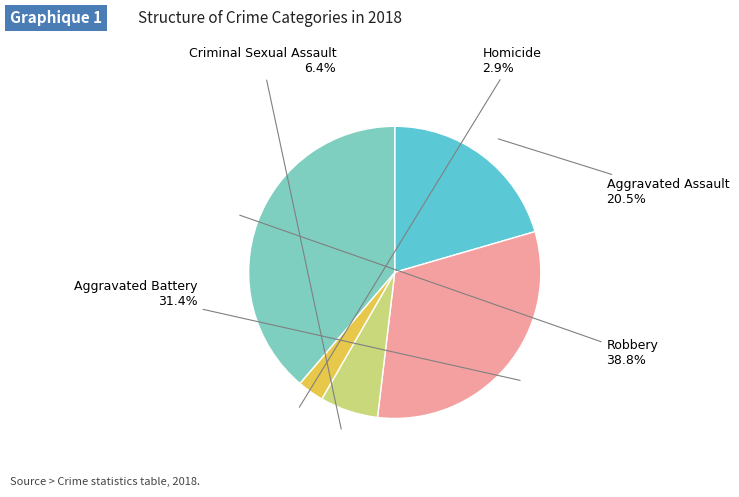

How many segments does this pie chart have?

5